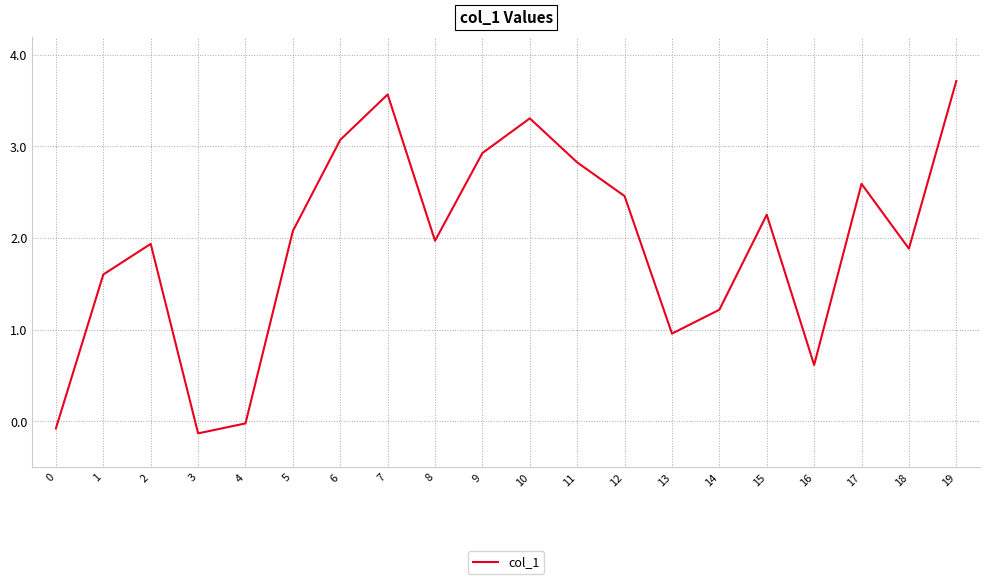

What is the difference between the second highest and second lowest values?

3.6